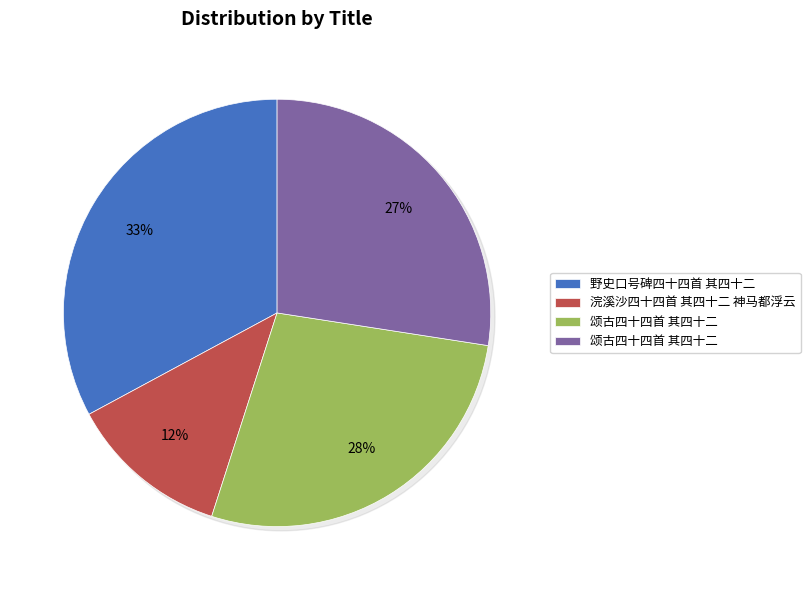

Do 野史口号碑四十四首 其四十二 and 颂古四十四首 其四十二 together represent more than half of the pie?

Yes